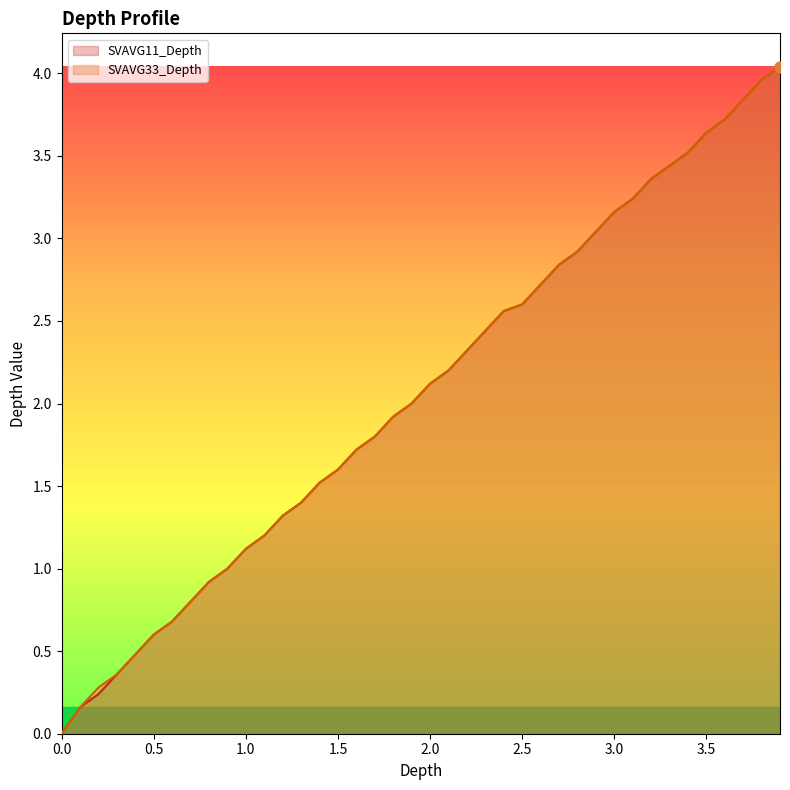

Which series has the largest total across all categories?

SVAVG33_Depth